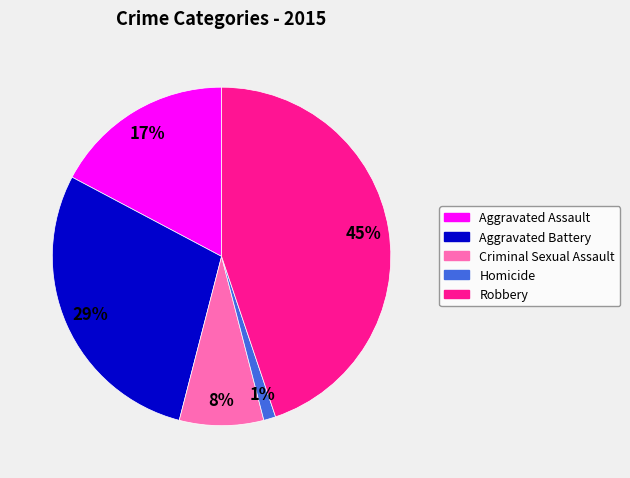

Which category has the biggest portion of the pie?

Robbery